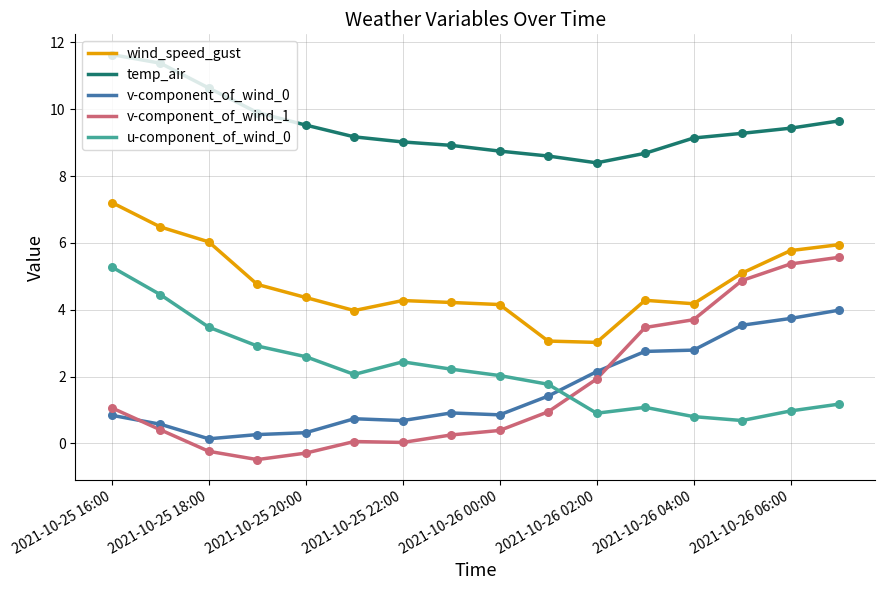

Which series has the largest total across all categories?

temp_air